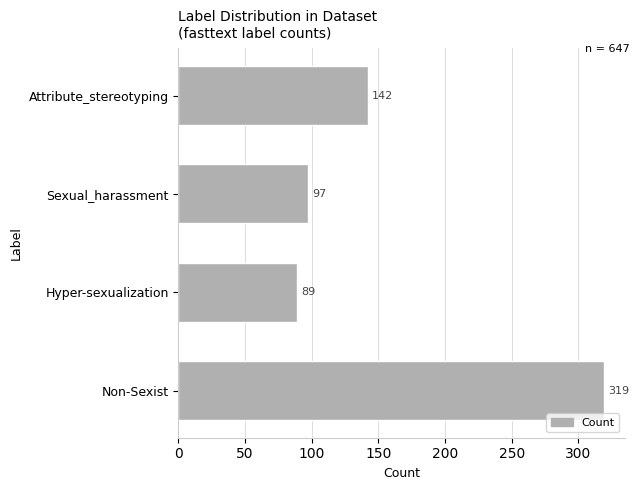

What is the sum of all values?

647